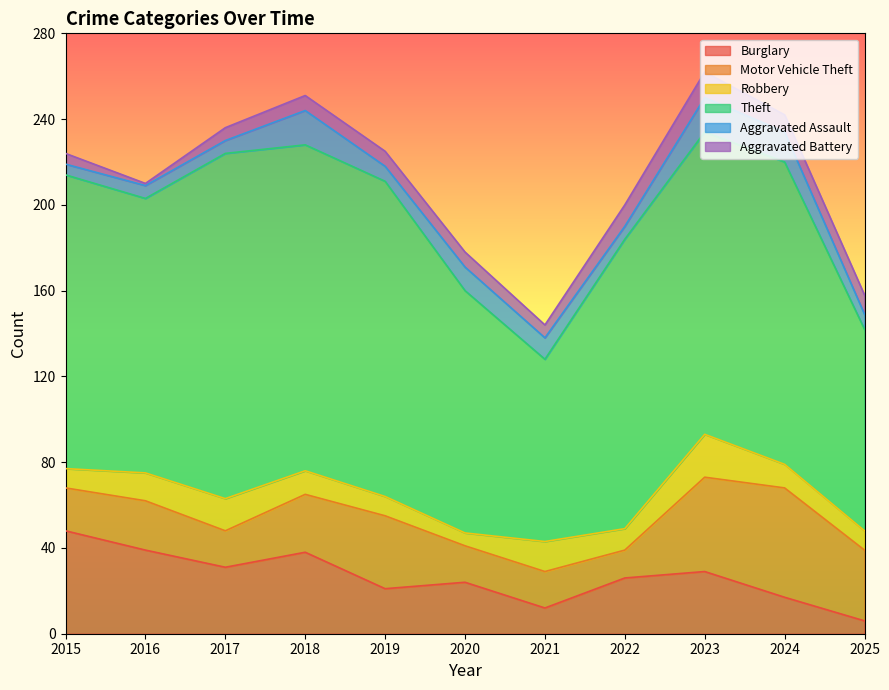

Which series has the widest spread of values?

Theft